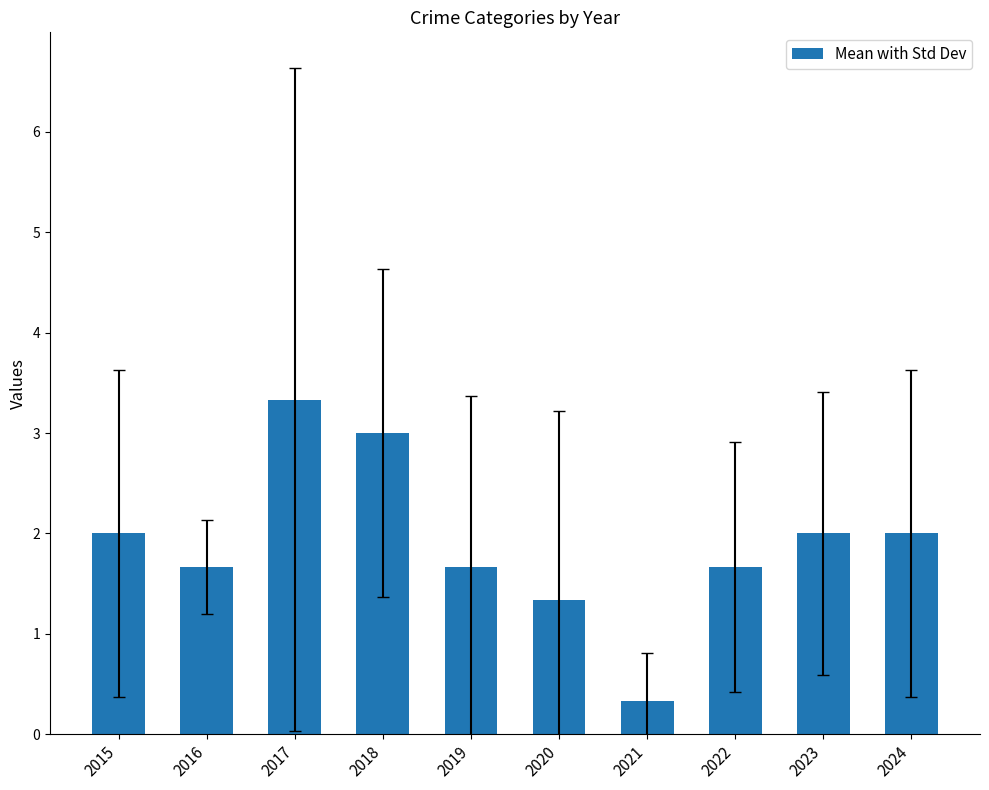

What is the sum of all values?

19.0